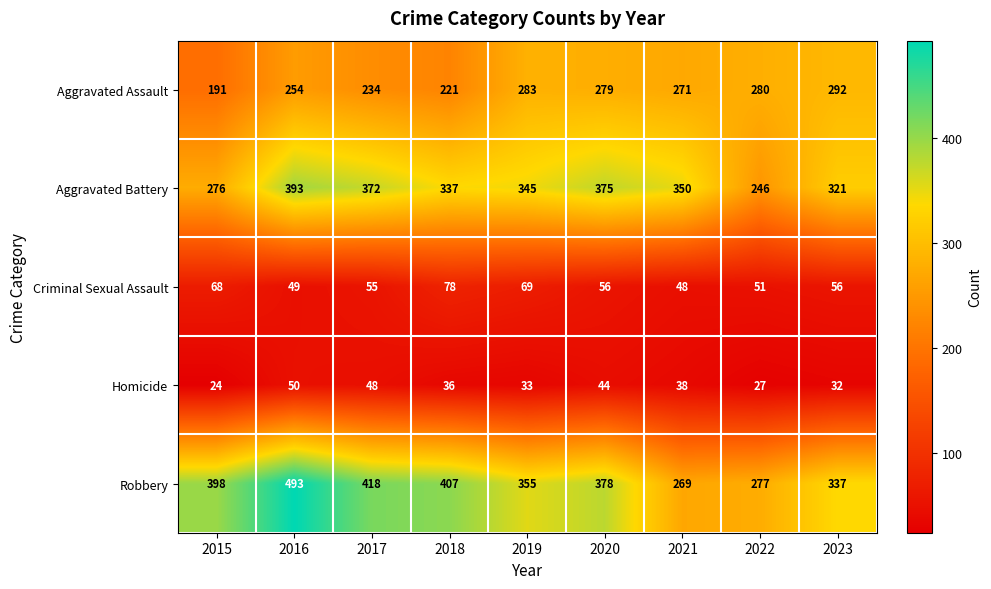

At which category does the chart reach its minimum across all series?

2015